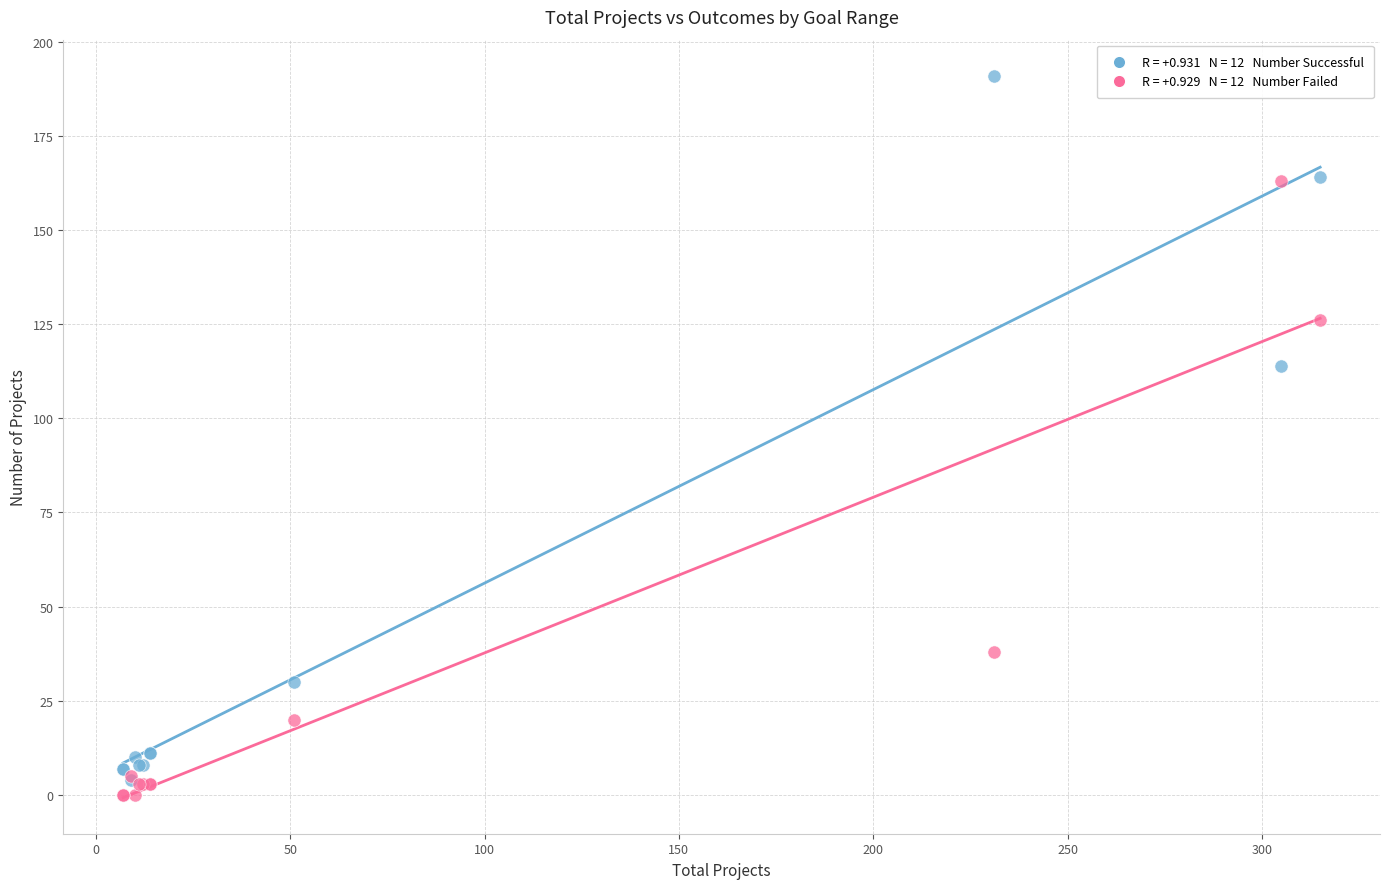

Across all series, what Y value is closest to 95?

114